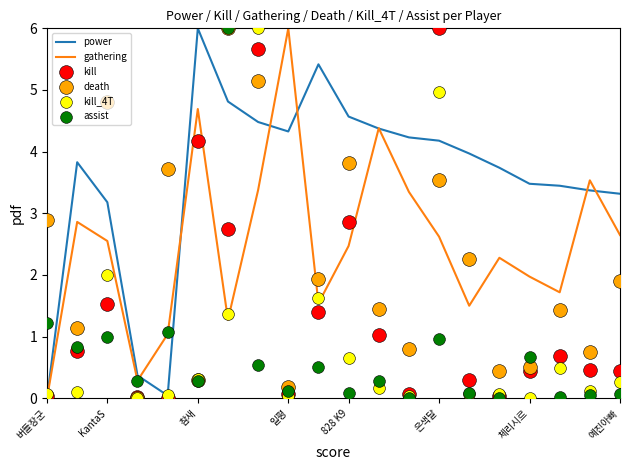

At how many categories does at least one series exceed 1?

19